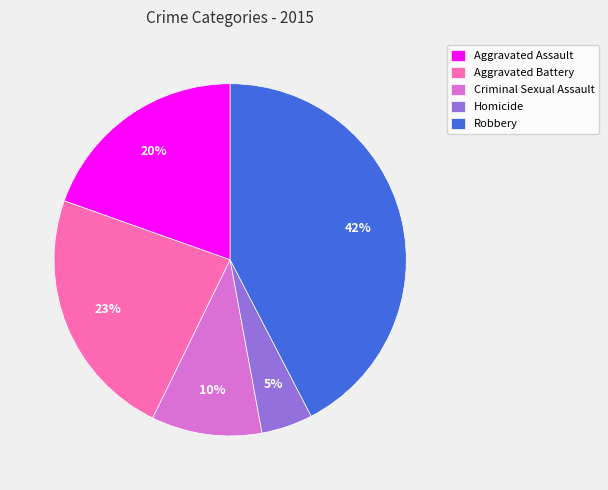

Combined, do Robbery and Aggravated Battery account for over 50%?

Yes